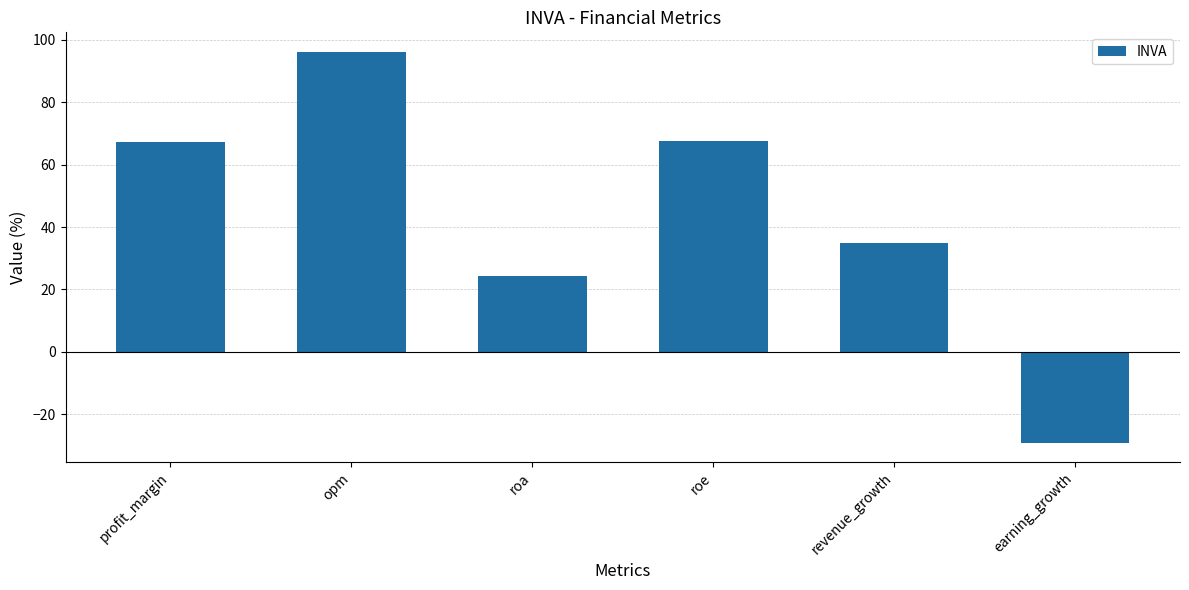

Is it true that the value at opm is 33.7?

False